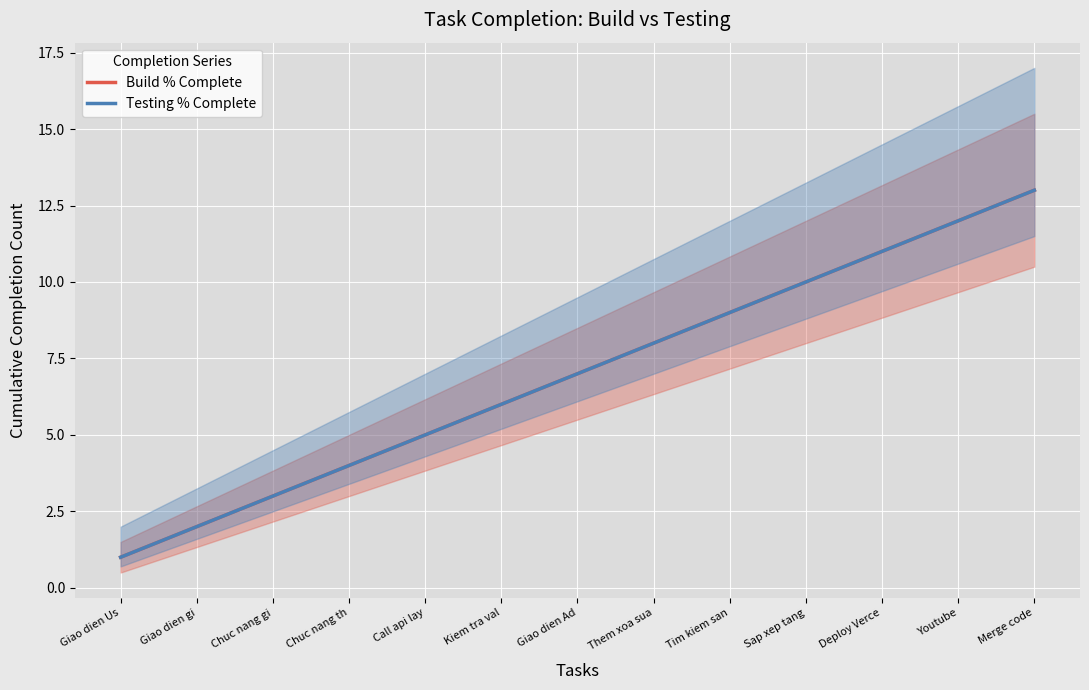

Rank the series by their maximum value, from lowest to highest.

Build % Complete, Testing % Complete